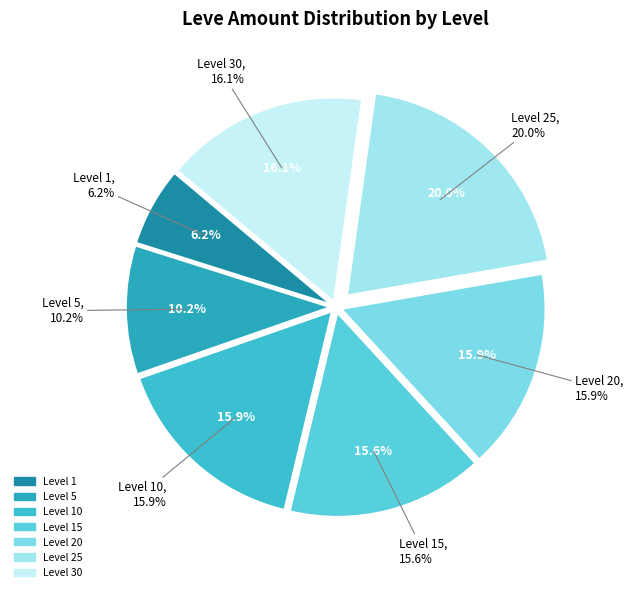

Which slice is the smallest?

Level 1